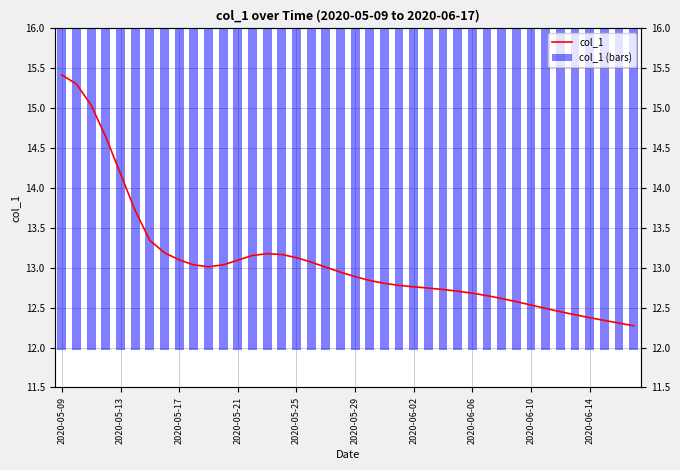

Which has a higher value, 2020-06-14 or 2020-05-25?

2020-05-25